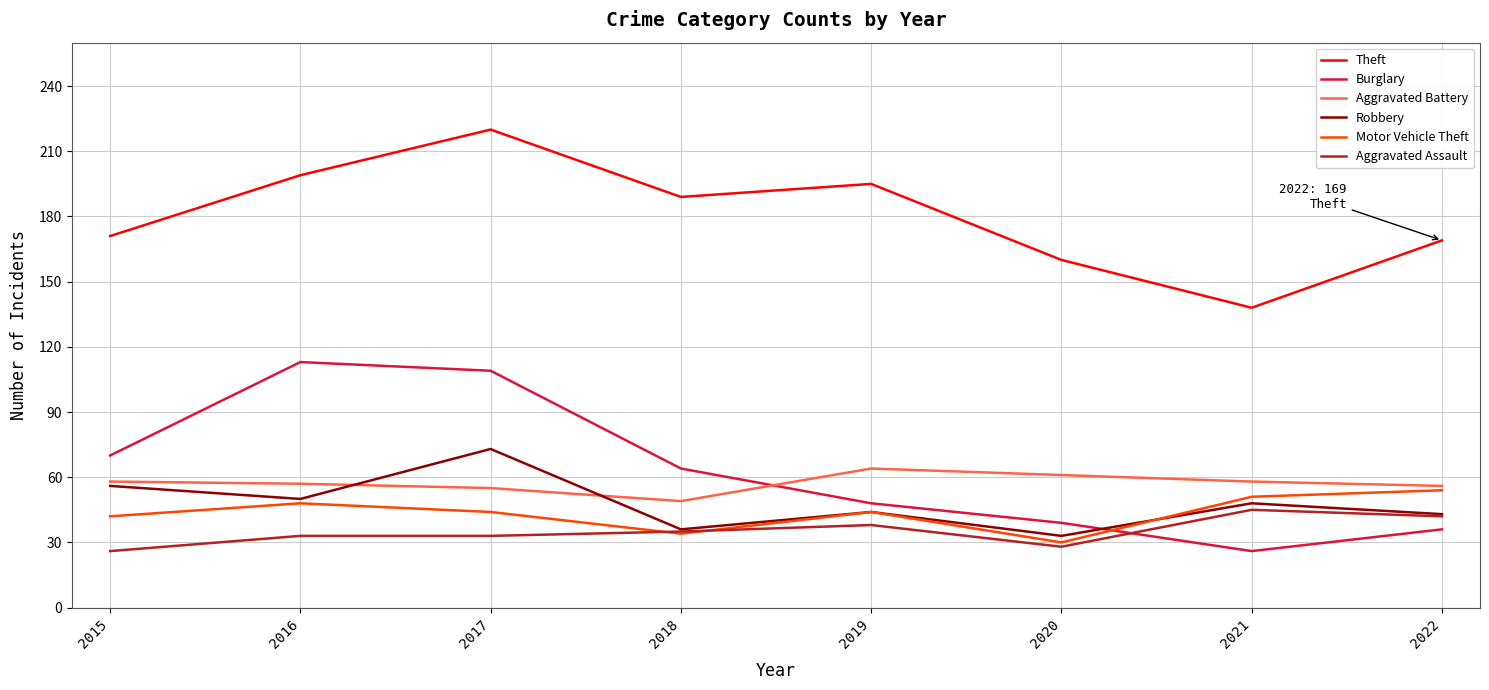

What is the difference between the highest and lowest values at 2017?

187